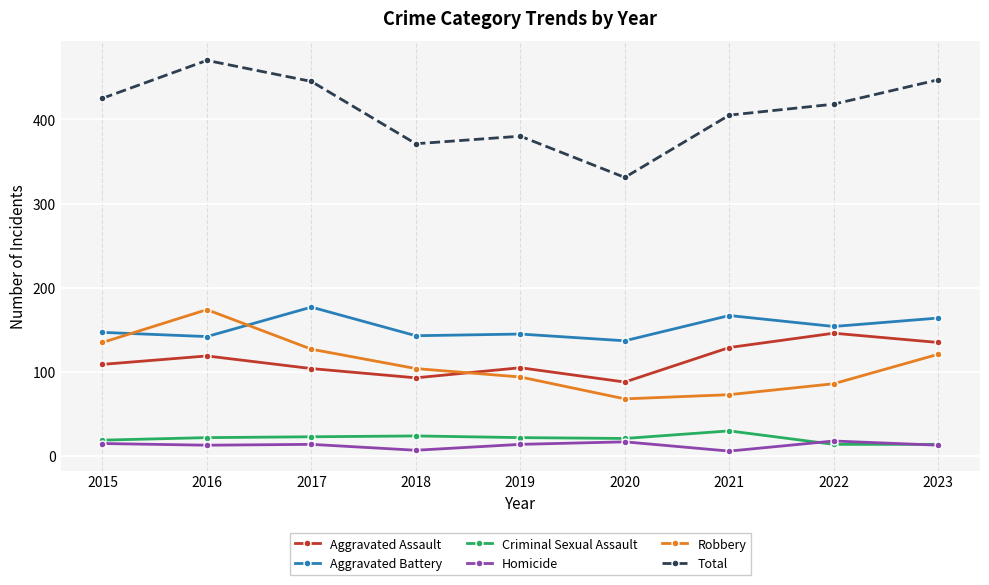

What is the maximum value shown in the chart?

470